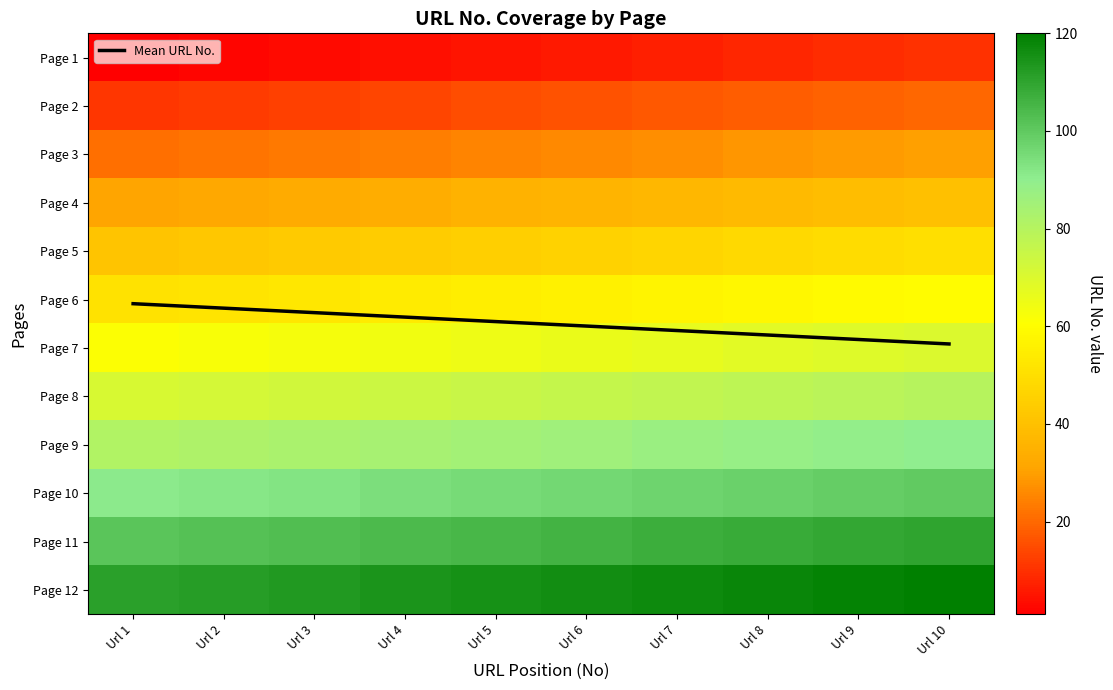

What is the spread (max minus min) of values at Url 7?

111.4